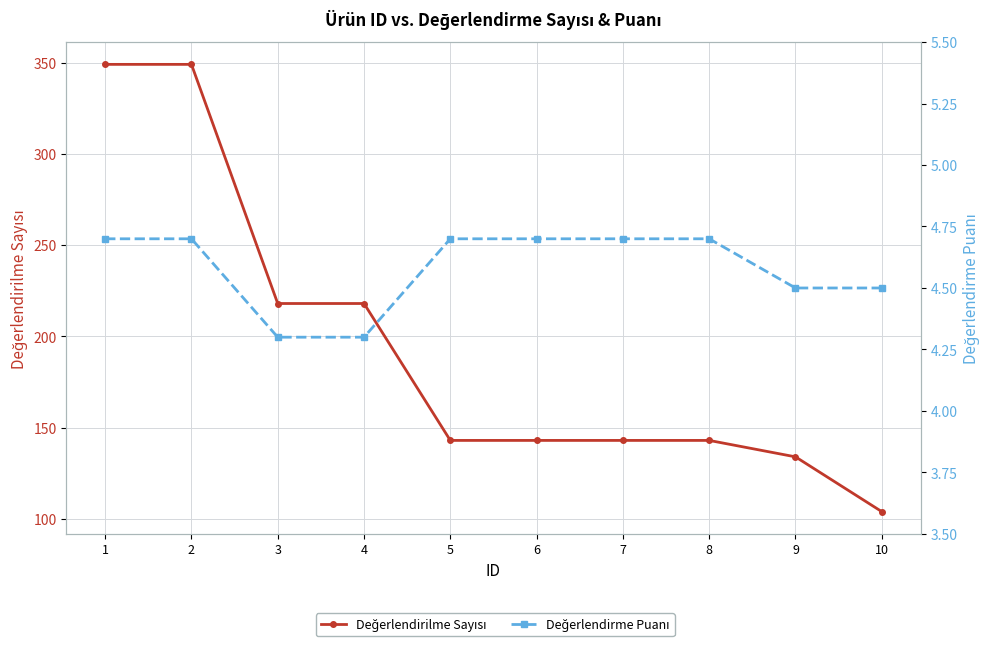

Between 6 and 8, which series saw the biggest shift?

Değerlendirilme Sayısı